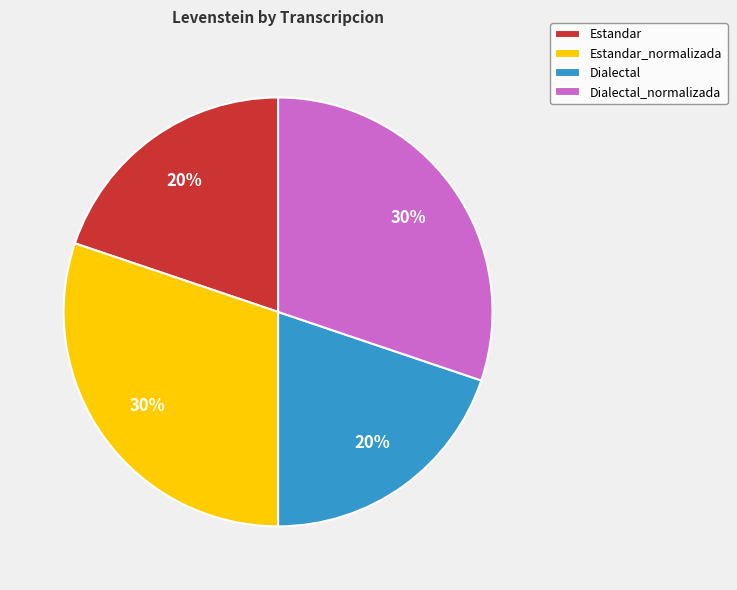

Is there any slice that represents more than half of the pie?

No